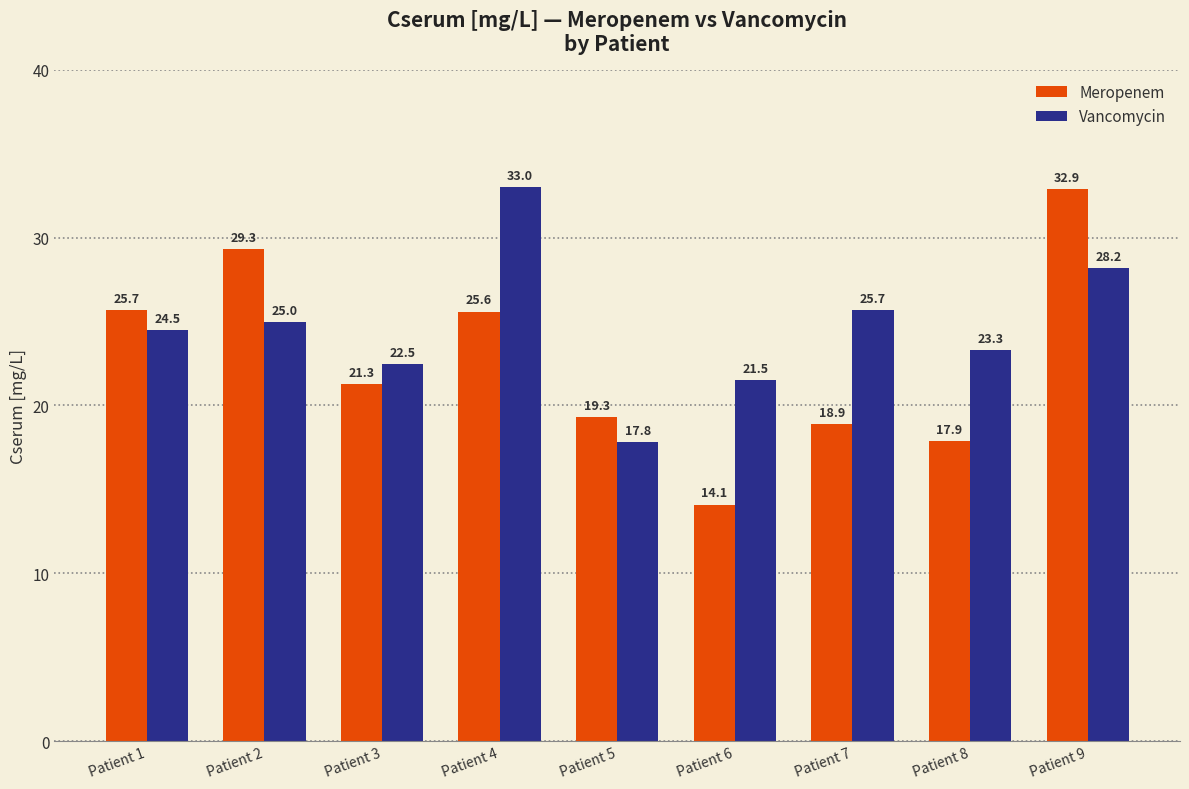

List the series in order of their peak value, lowest first.

Meropenem, Vancomycin